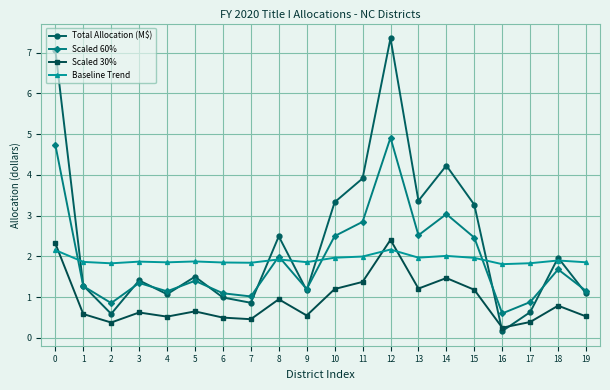

What is the difference between the maximum and minimum values in the Total Allocation (M$) series?

7.2